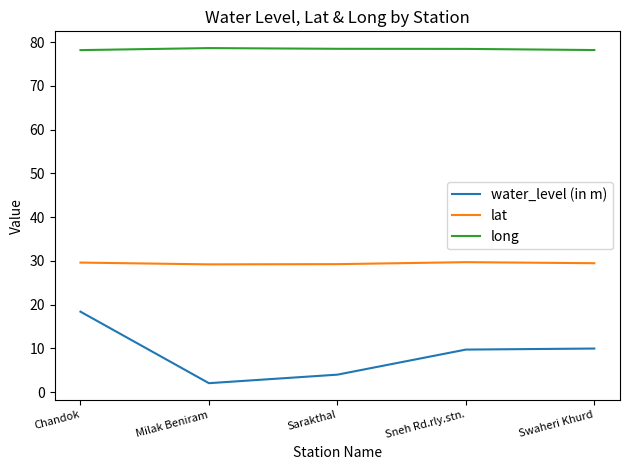

At which category is the sum across all series the highest?

Chandok